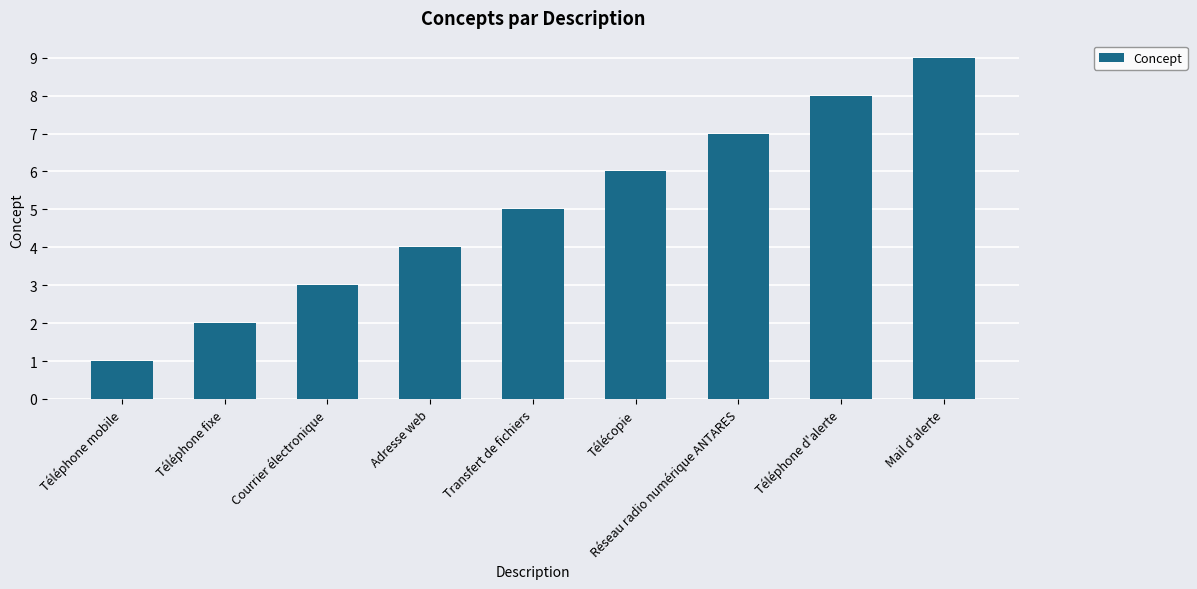

What is the difference between the second highest and second lowest values?

6